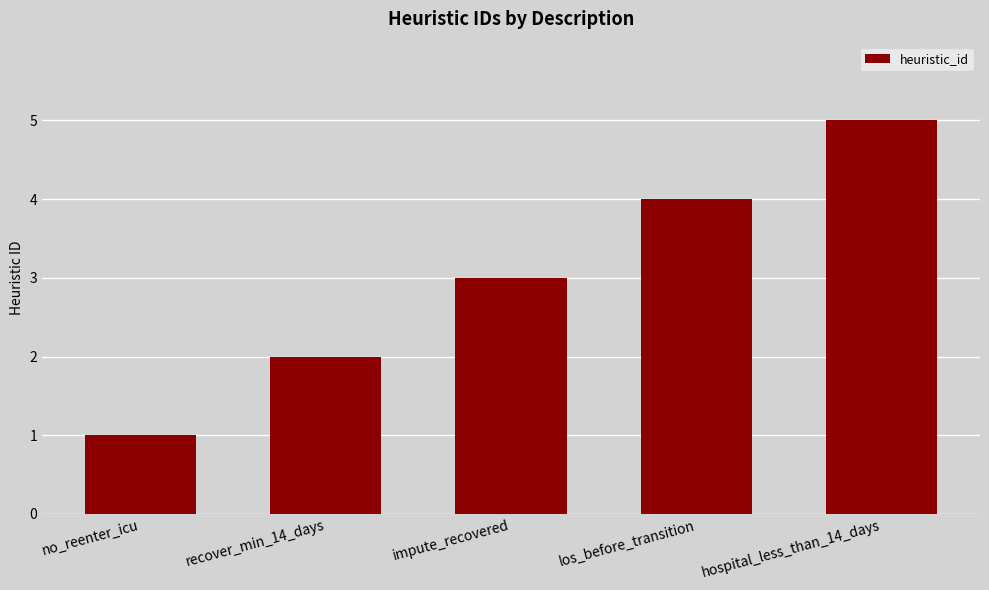

What is the ratio of the value at impute_recovered to the value at recover_min_14_days?

1.5